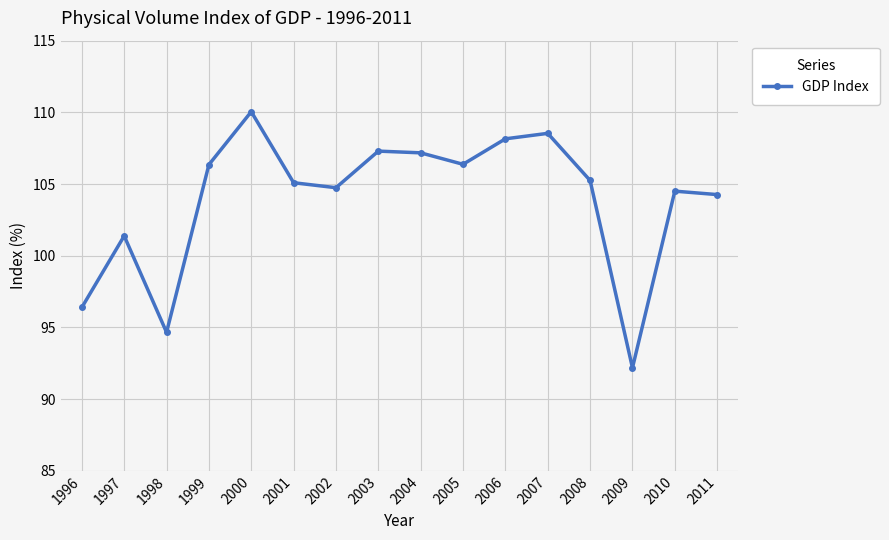

Read the value at 2007.

108.5